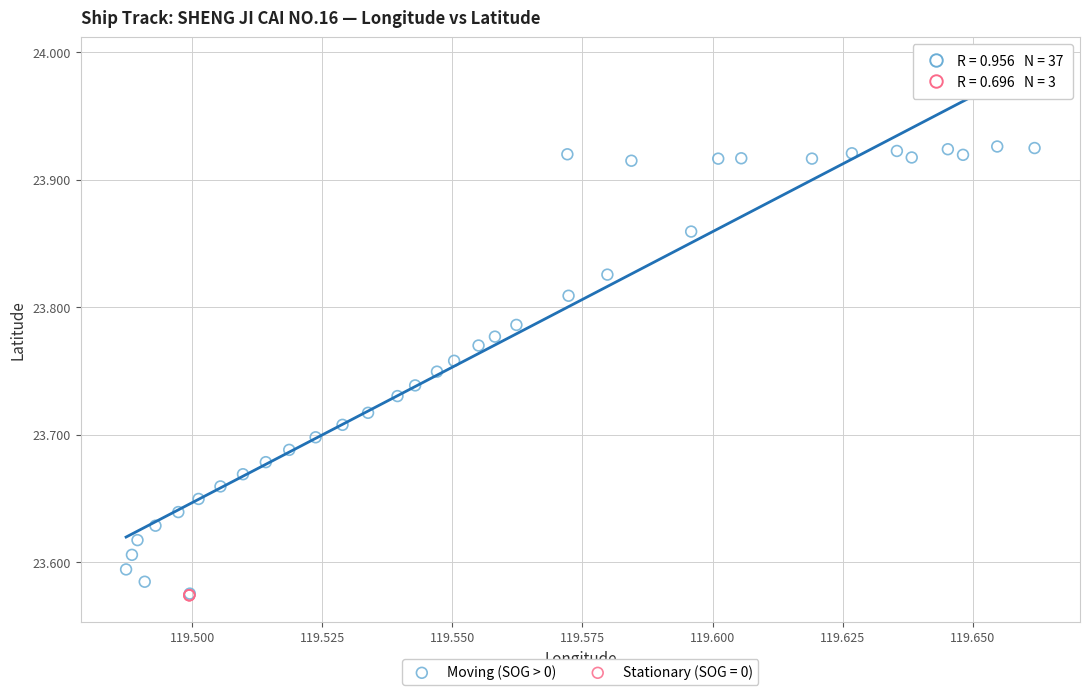

Which series has the largest Y range (max minus min)?

Moving (SOG > 0)